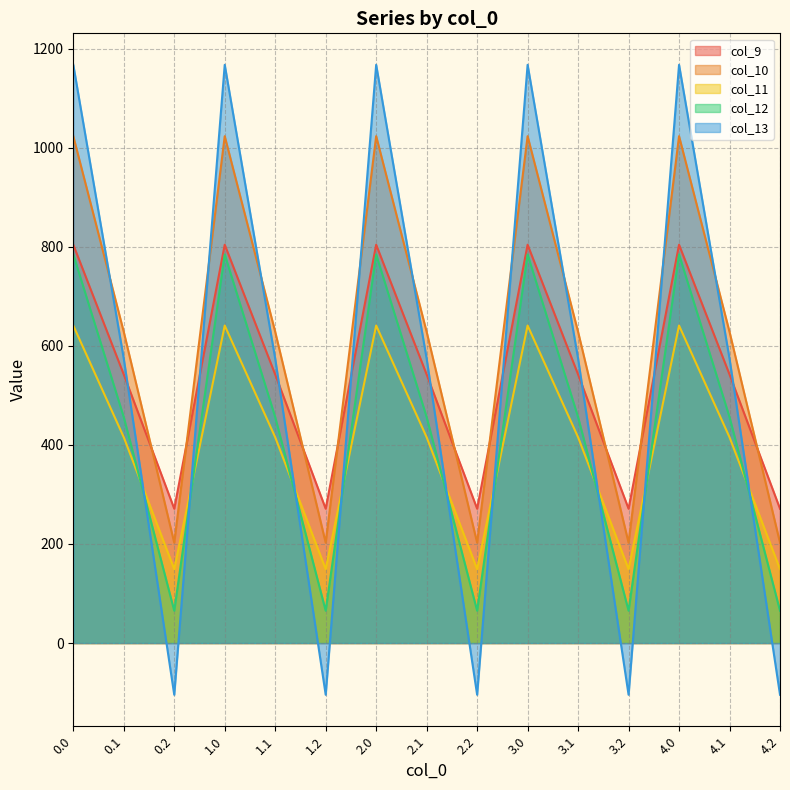

The value of col_10 at 3.0 is 1023.2. True or false?

True